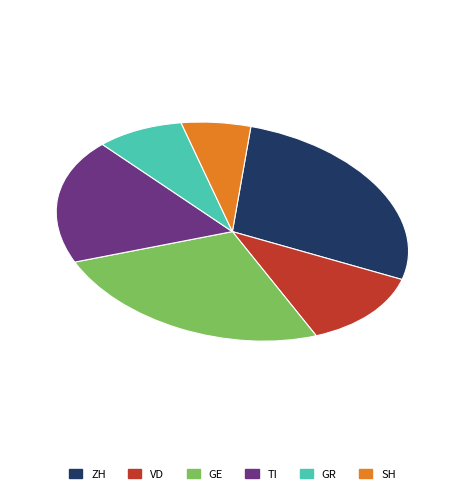

Do VD and ZH together represent more than half of the pie?

No